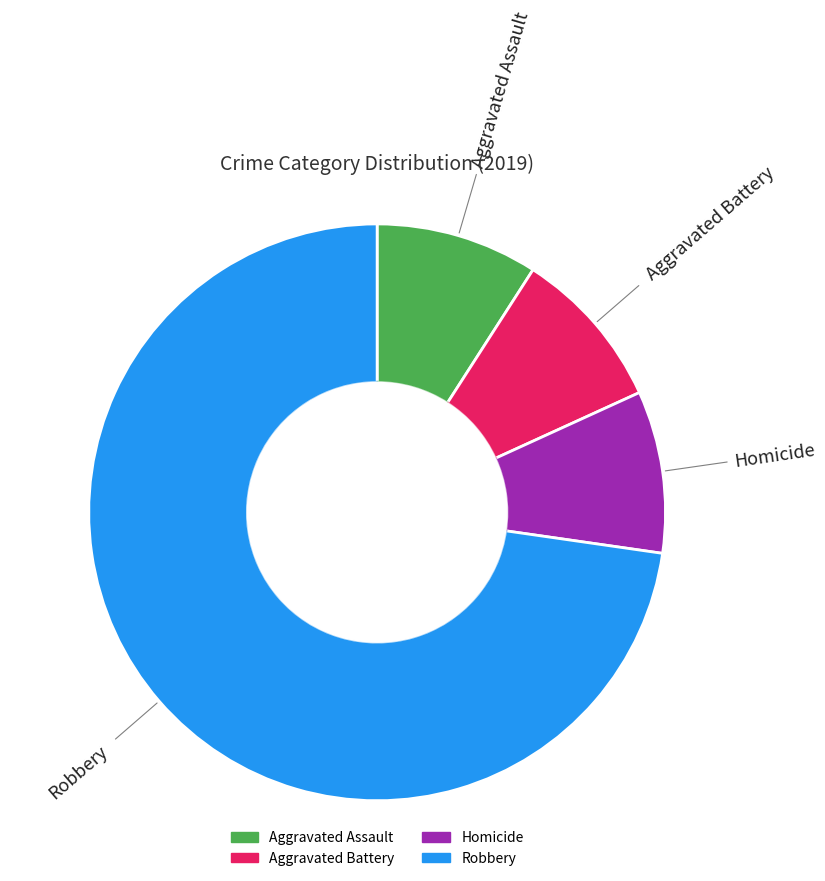

What is the change in value from Aggravated Assault to Robbery?

+7